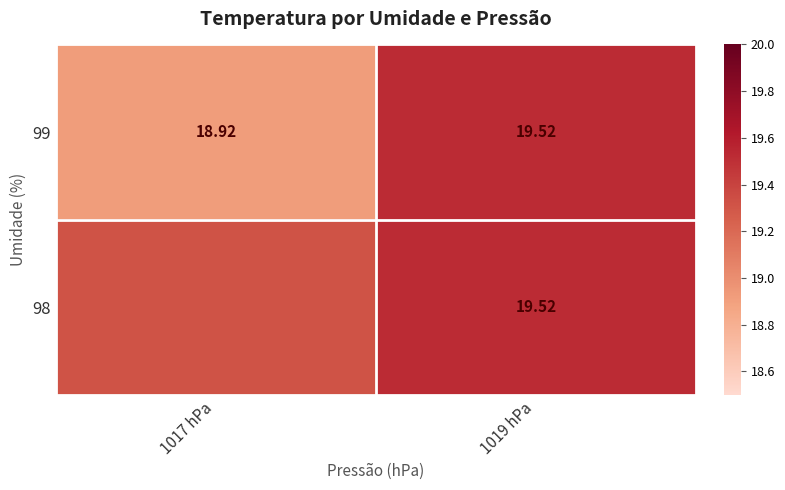

Is the value of 99 at 1017 hPa greater than the value of 98 at 1019 hPa?

No